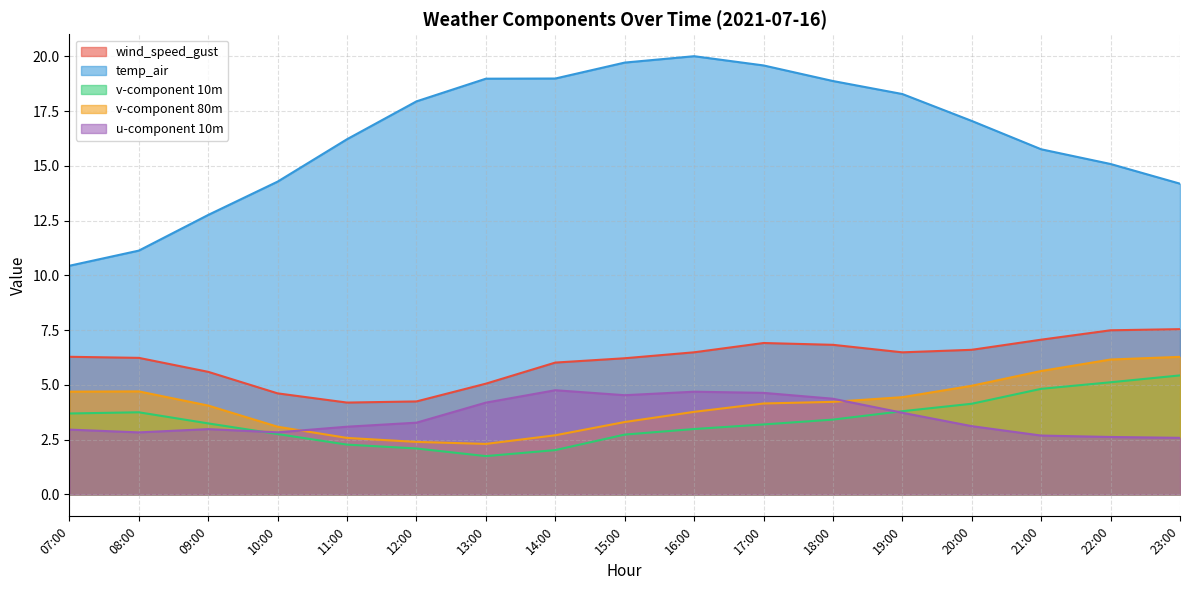

What is the total value across all series at 09:00?

28.6